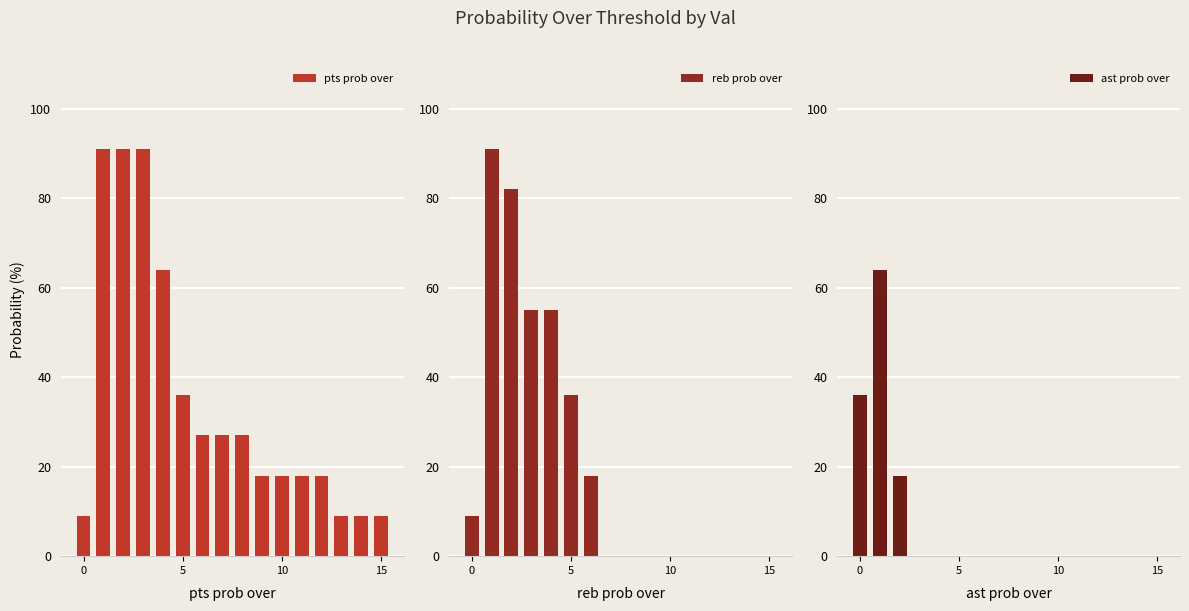

Reading right to left, transcribe all the data shown in this chart.

pts prob over: 9	9	9	18	18	18	18	27	27	27	36	64	91	91	91	9
reb prob over: 0	0	0	0	0	0	0	0	0	18	36	55	55	82	91	9
ast prob over: 0	0	0	0	0	0	0	0	0	0	0	0	0	18	64	36